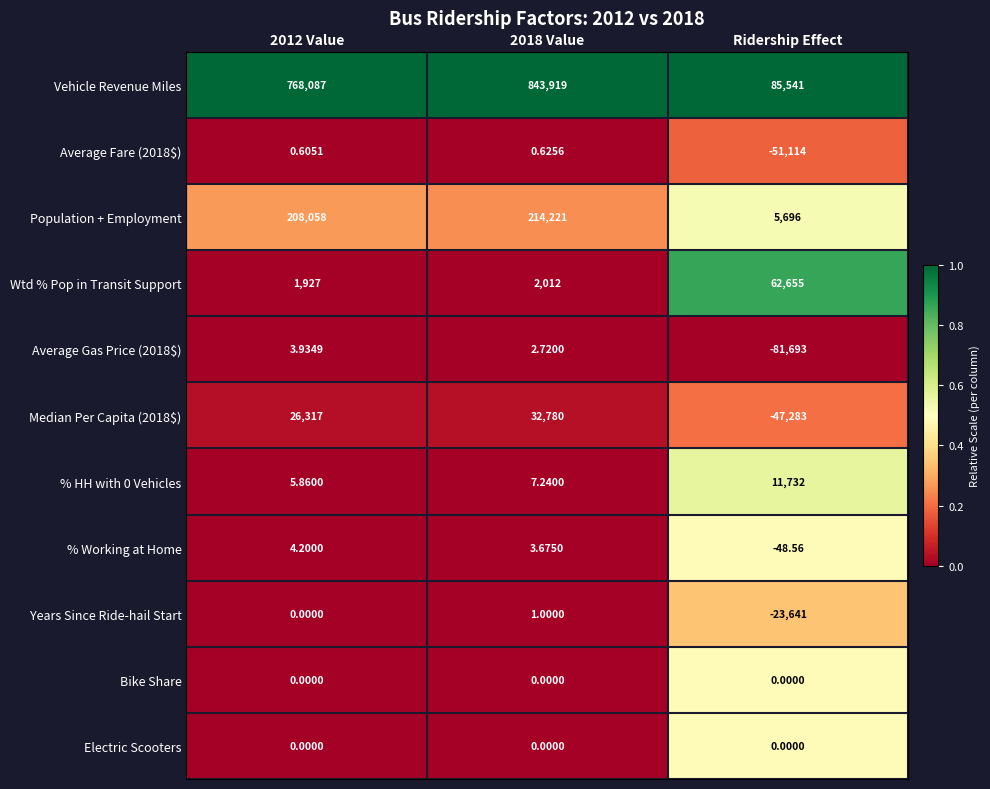

What is the total value across all series at 2012 Value?

1004403.6